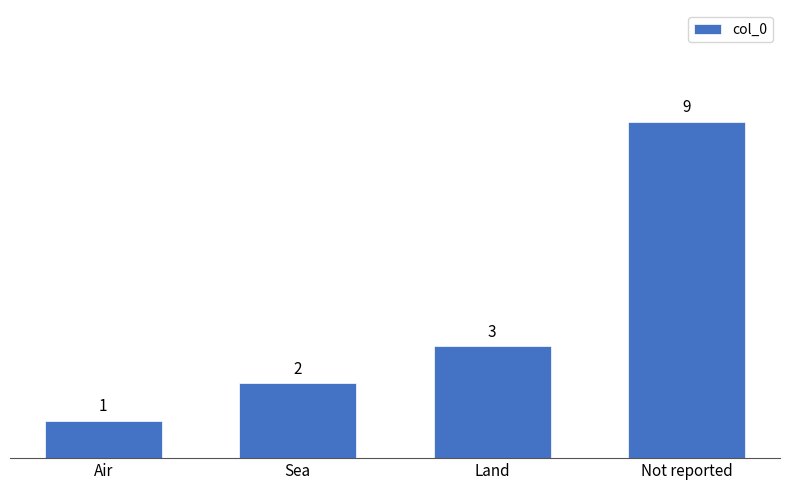

Approximately how many times larger is the value at Land compared to Not reported?

0.3